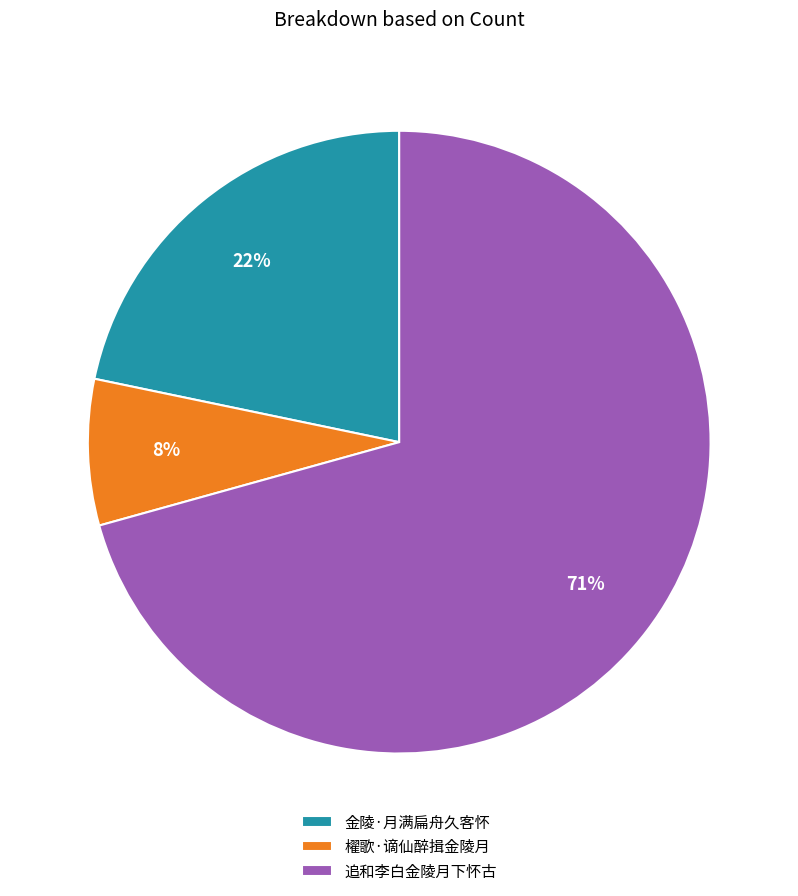

How many segments does this pie chart have?

3